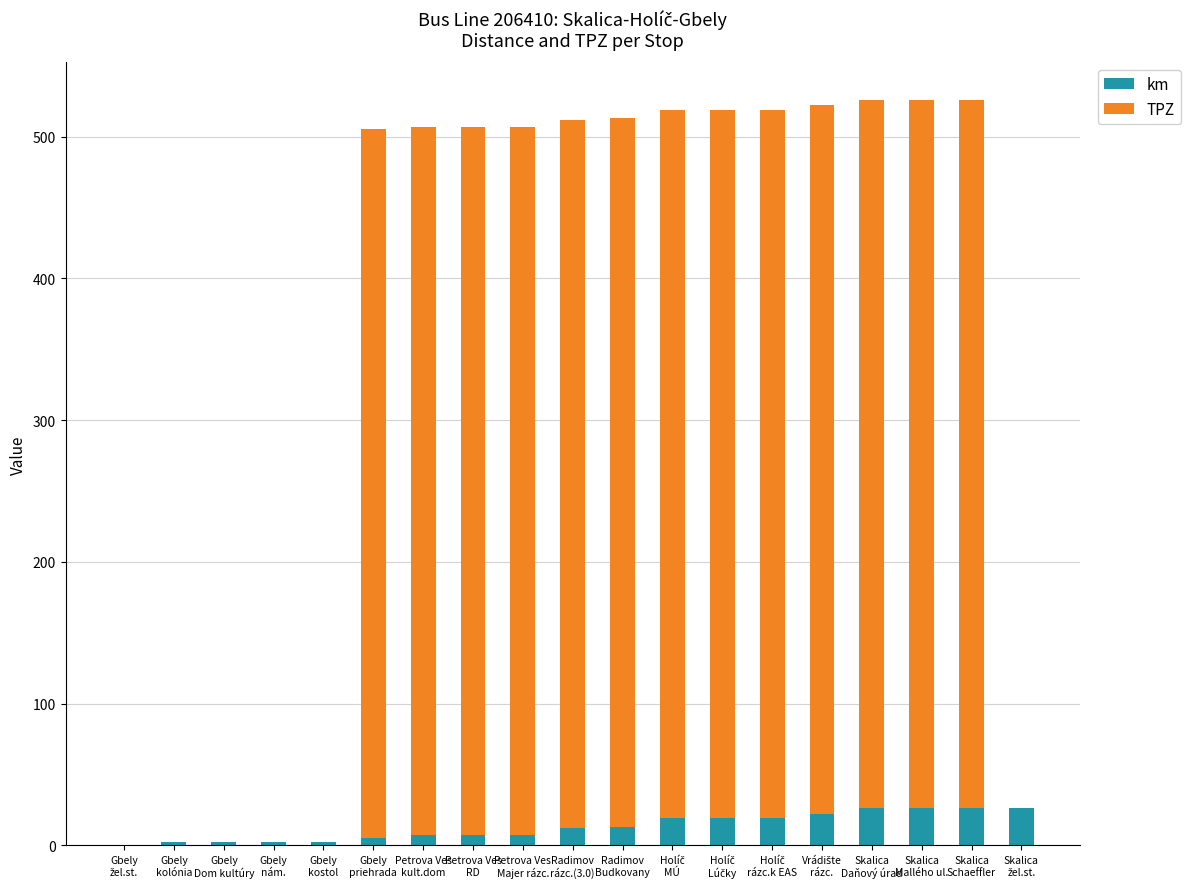

What is the highest value of the km series?

26